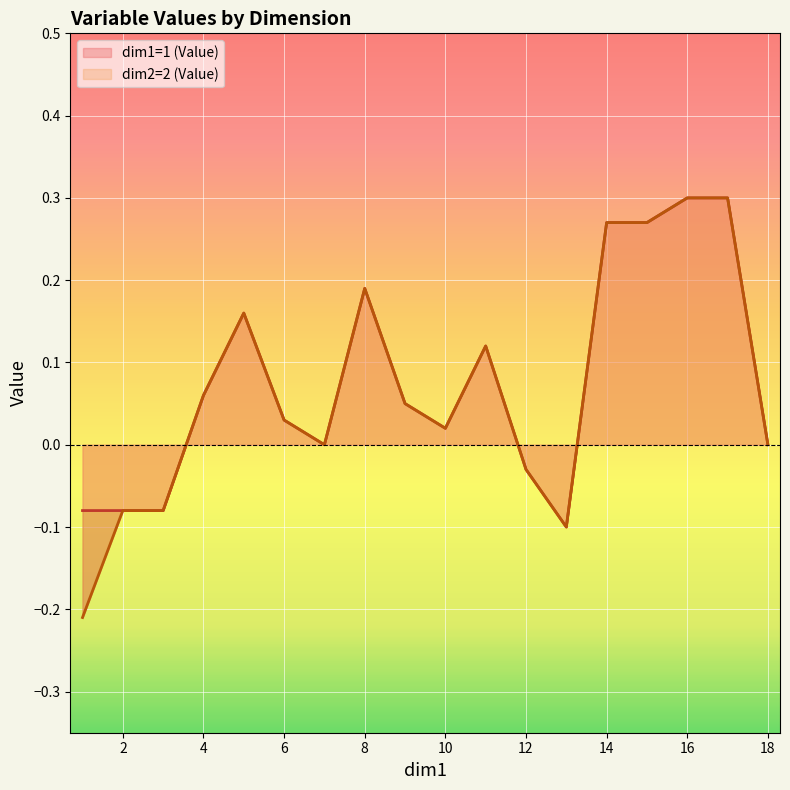

What are all the series names shown in the legend?

dim1=1 (Value), dim2=2 (Value)